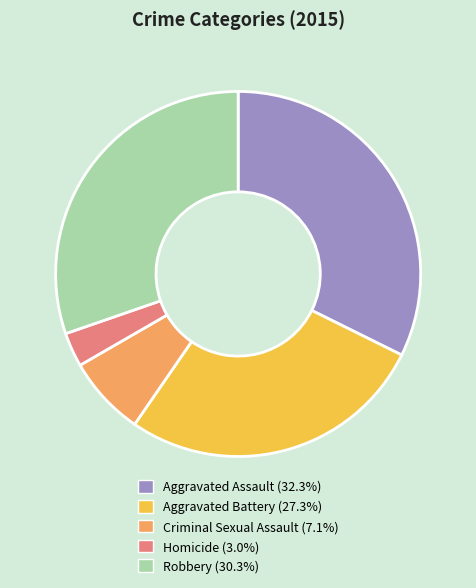

Which slice is the smallest?

Homicide